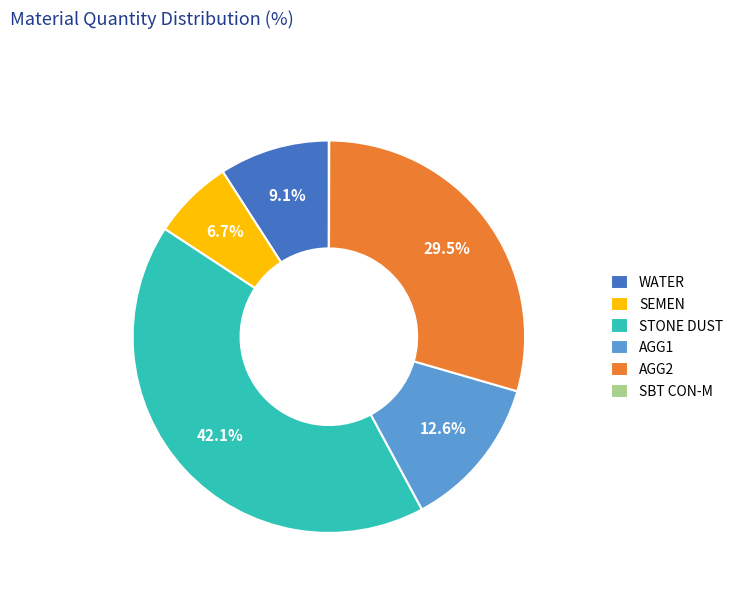

To the nearest percent, what portion does WATER represent?

9%